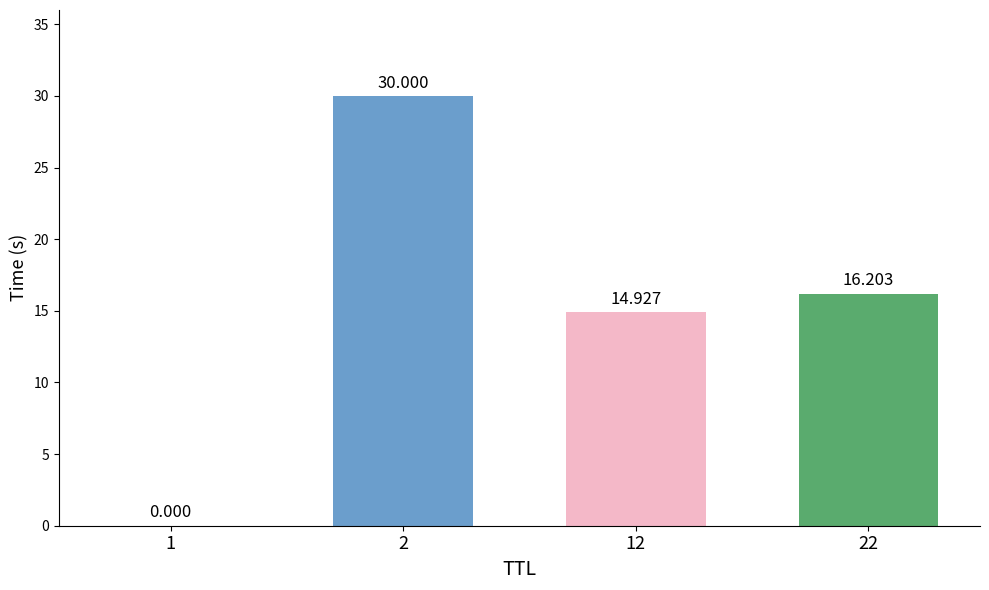

Reading left to right, list all the values displayed in this chart.

0.0	30.0	14.9	16.2